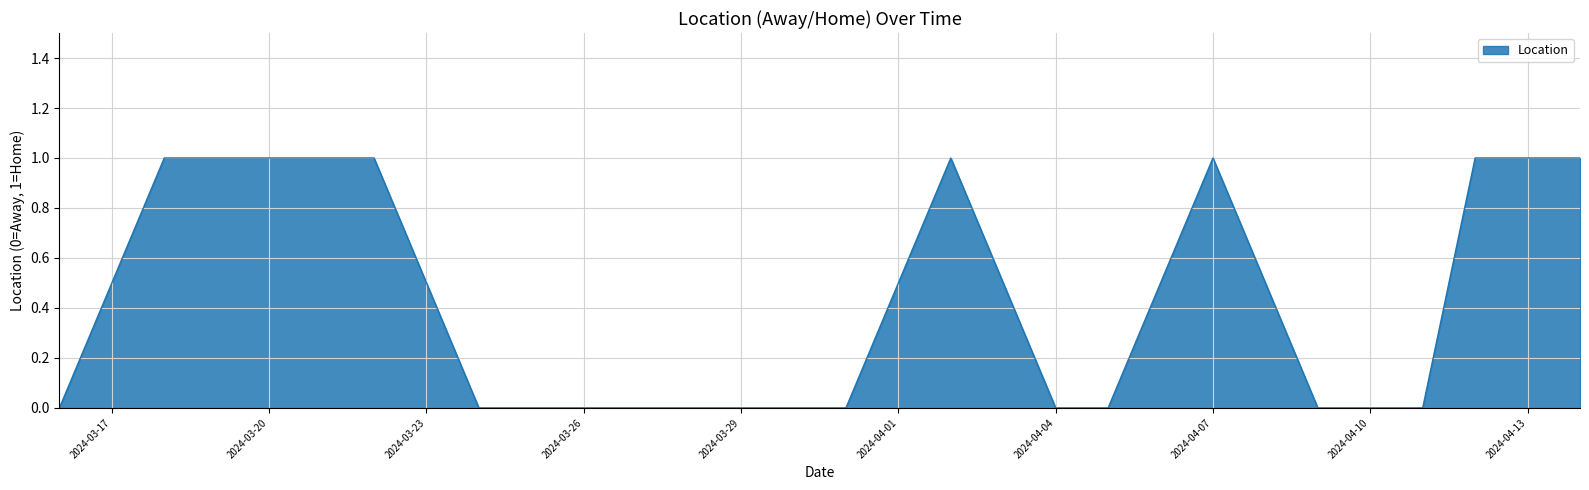

How many lines are shown in the chart?

1